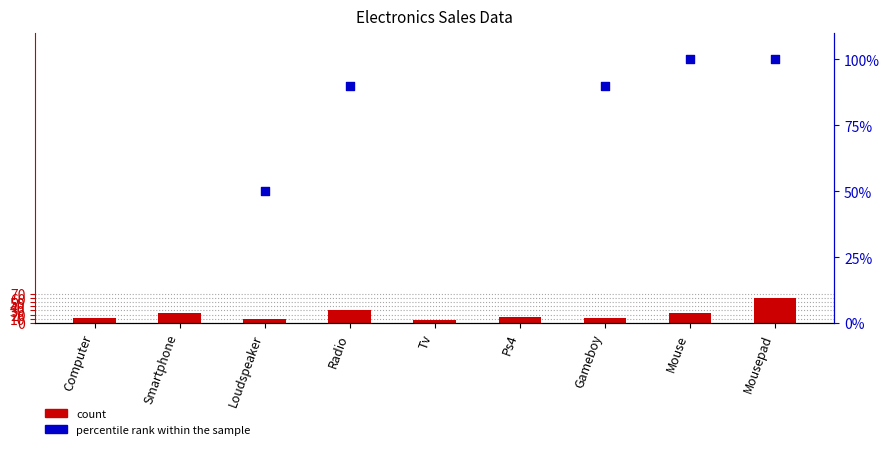

What are all the series names shown in the legend?

count, percentile rank within the sample